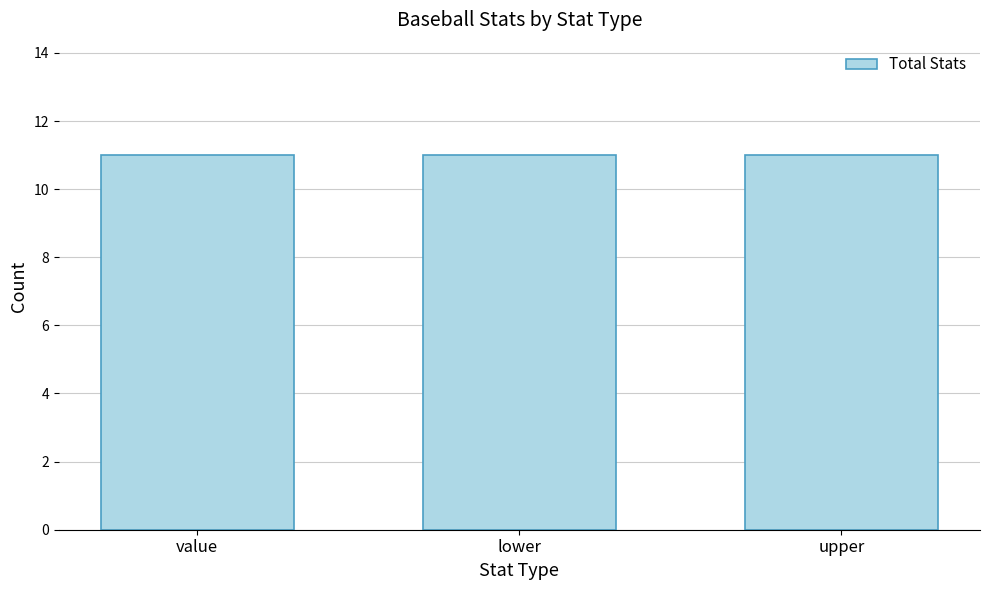

What is the label of the 3rd bar from the left?

upper